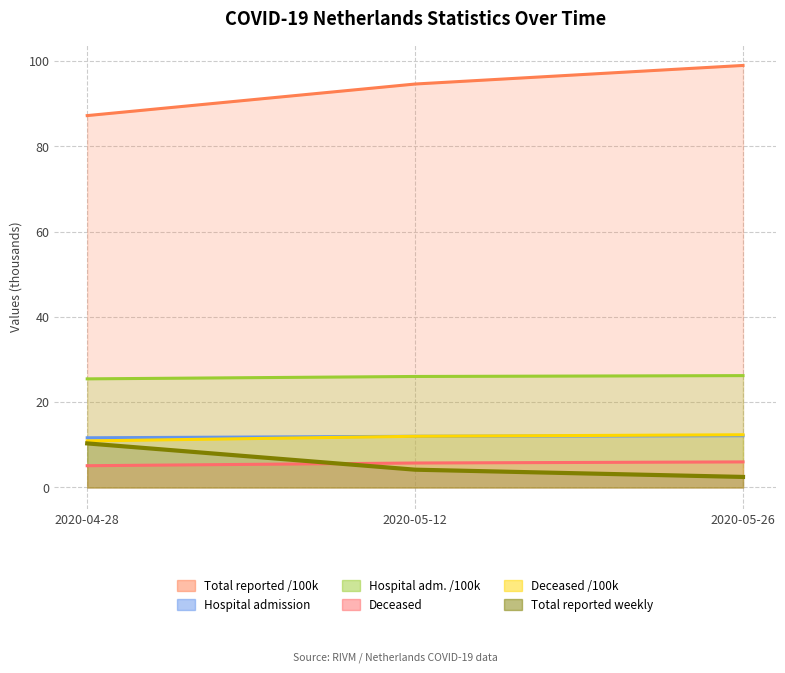

The Deceased series shows 8.2 at 2020-05-26. True or false?

False